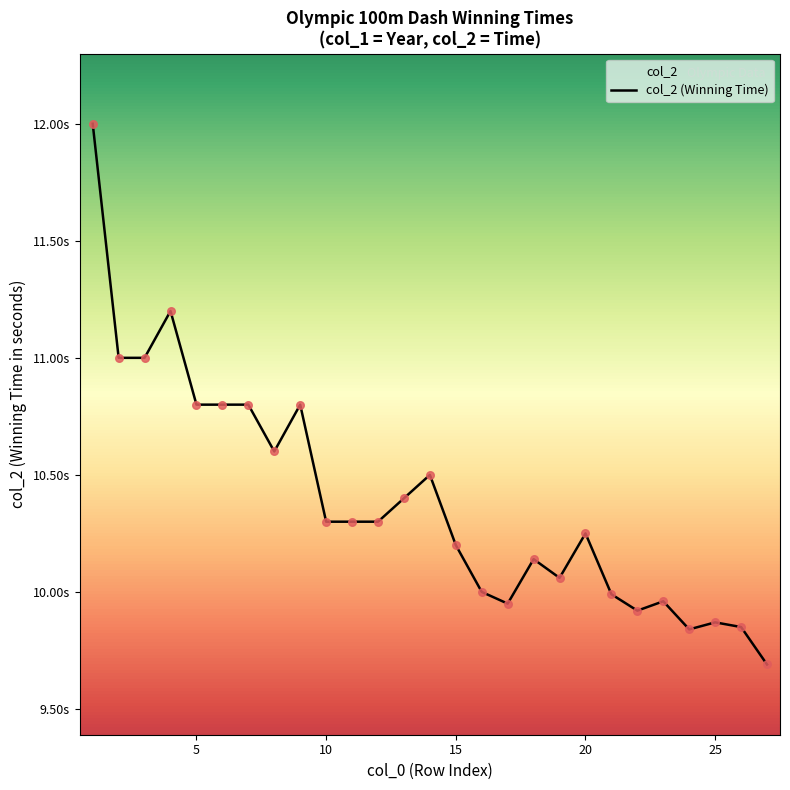

Between 27 and 10, which is larger?

10